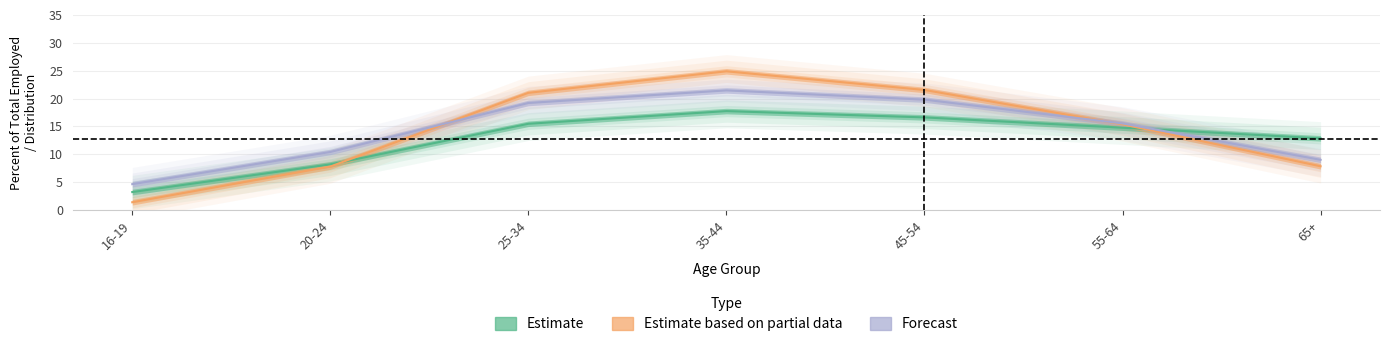

What value does the Estimate series have at 55-64?

14.8